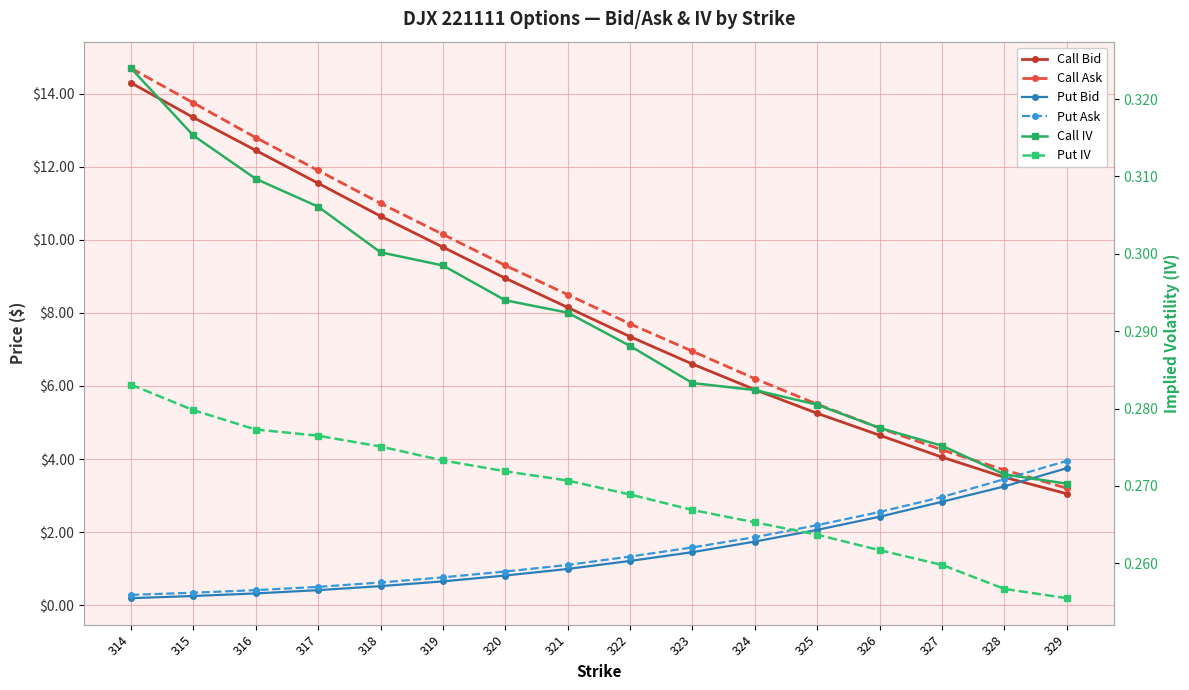

How many times do Put Ask and Call IV cross each other?

1